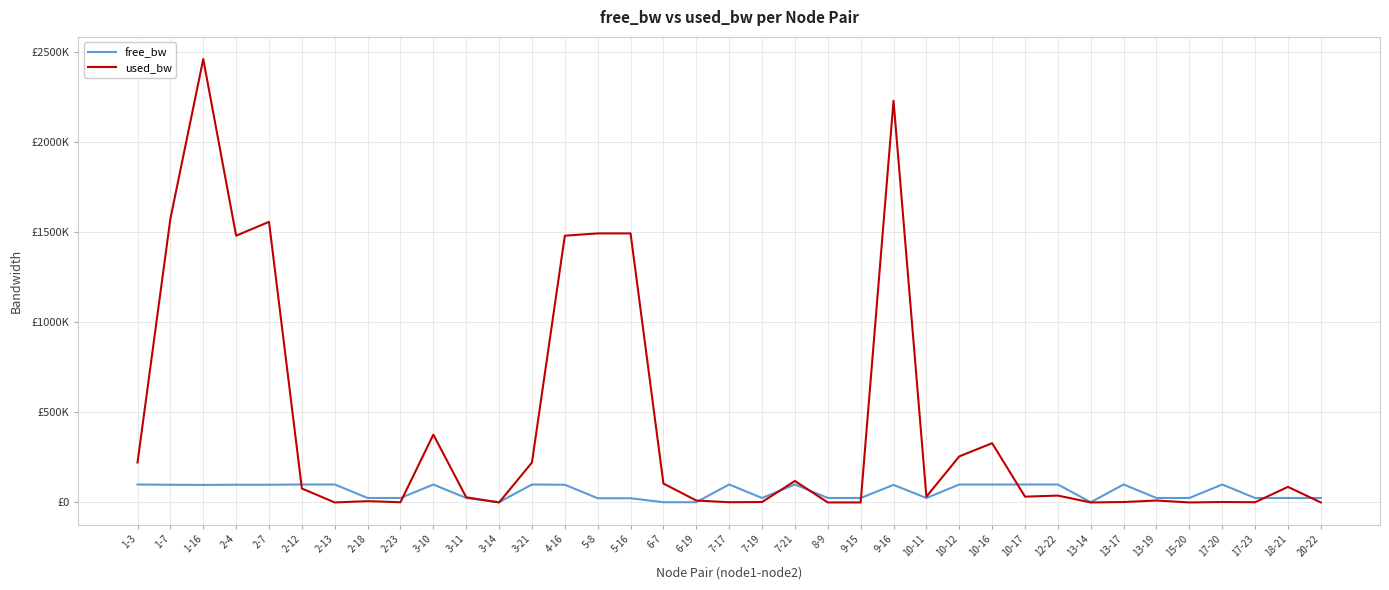

Where does the free_bw series first go above 97538?

1-3